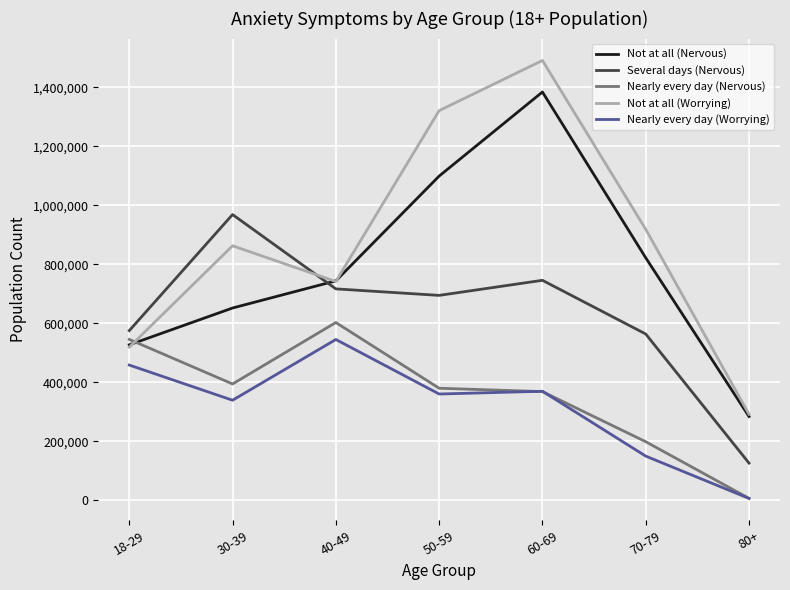

True or false: Several days (Nervous) has more than 1 points higher than both neighbors.

True